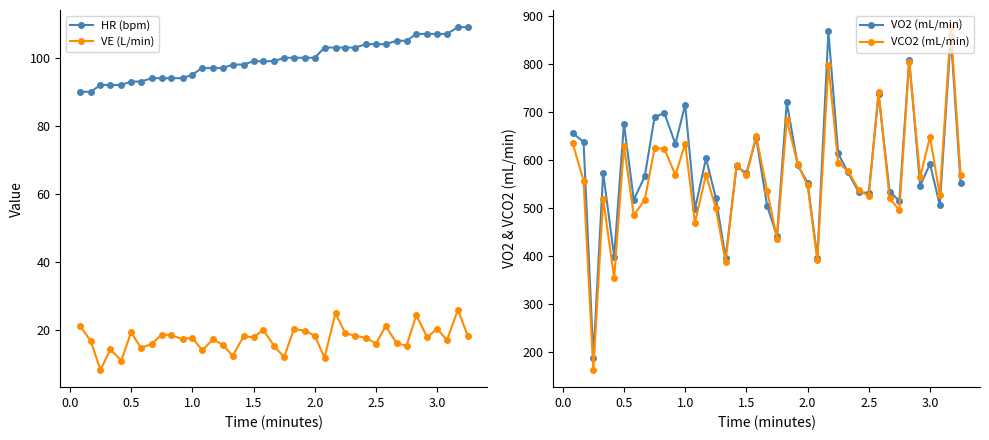

What is the highest value of the VE (L/min) series?

25.9